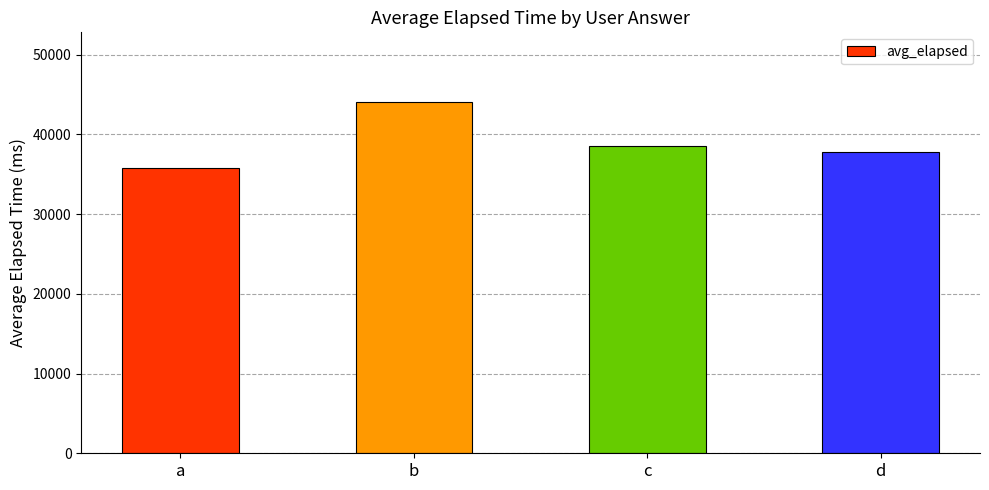

At which label does the data first exceed 38600?

b